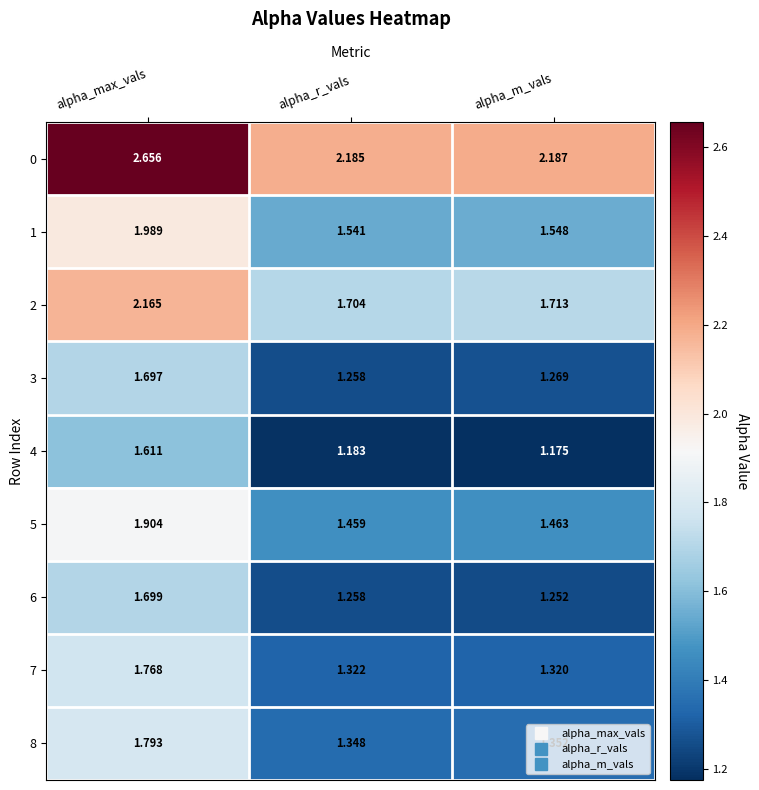

Is the value of 5 at alpha_m_vals greater than the value of 6 at alpha_max_vals?

No